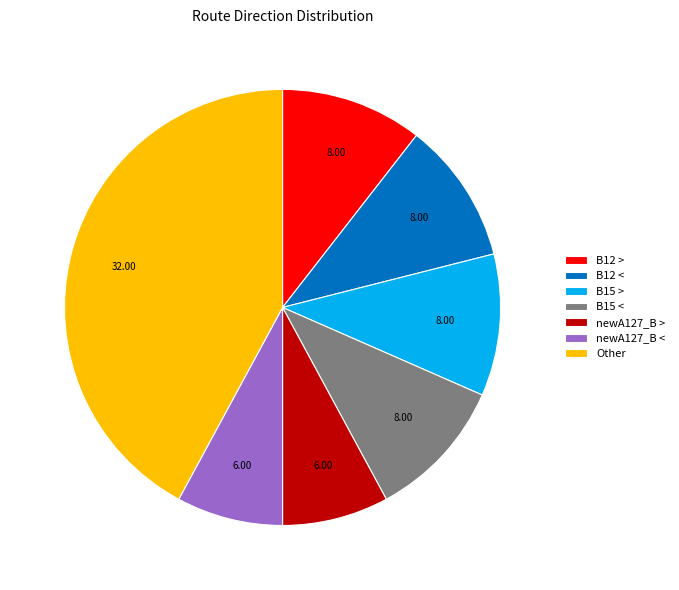

What is the largest slice in the pie chart?

Other